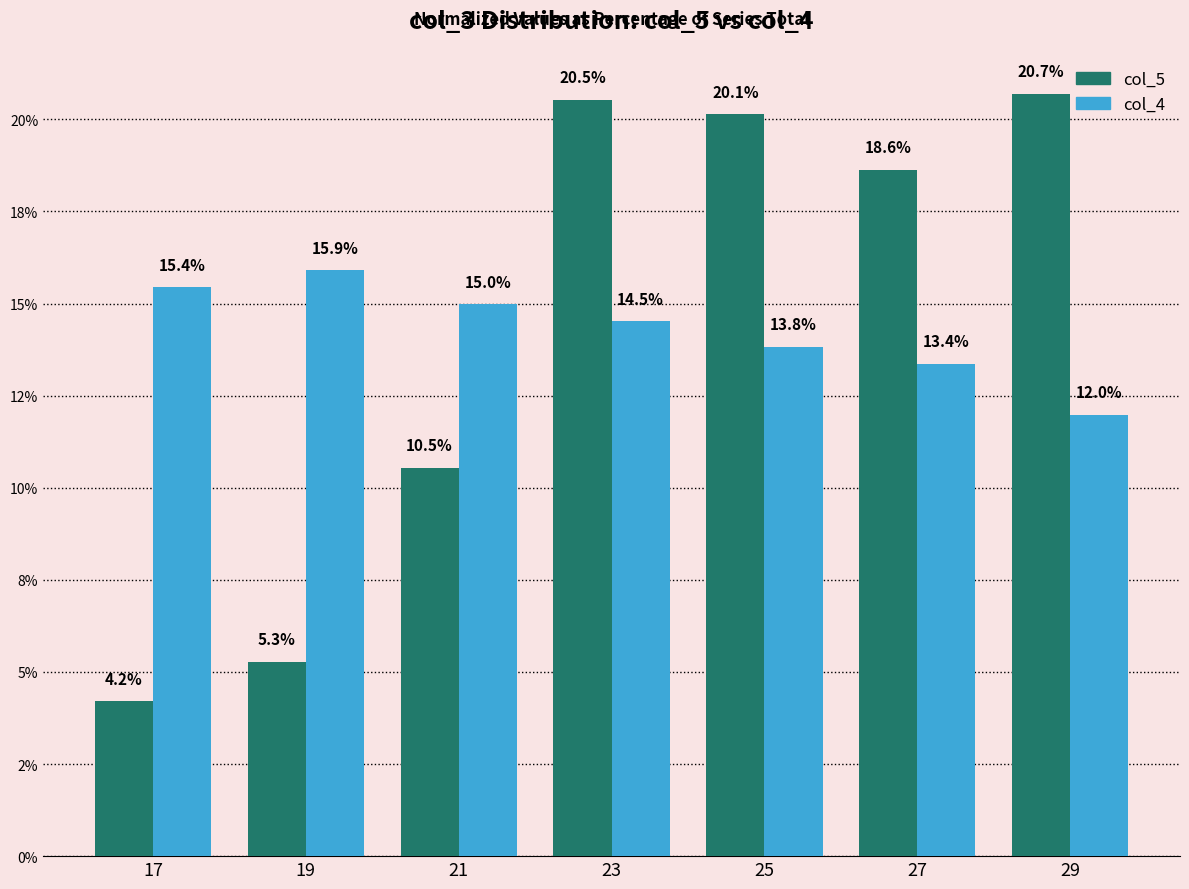

Does the chart contain any negative values?

No